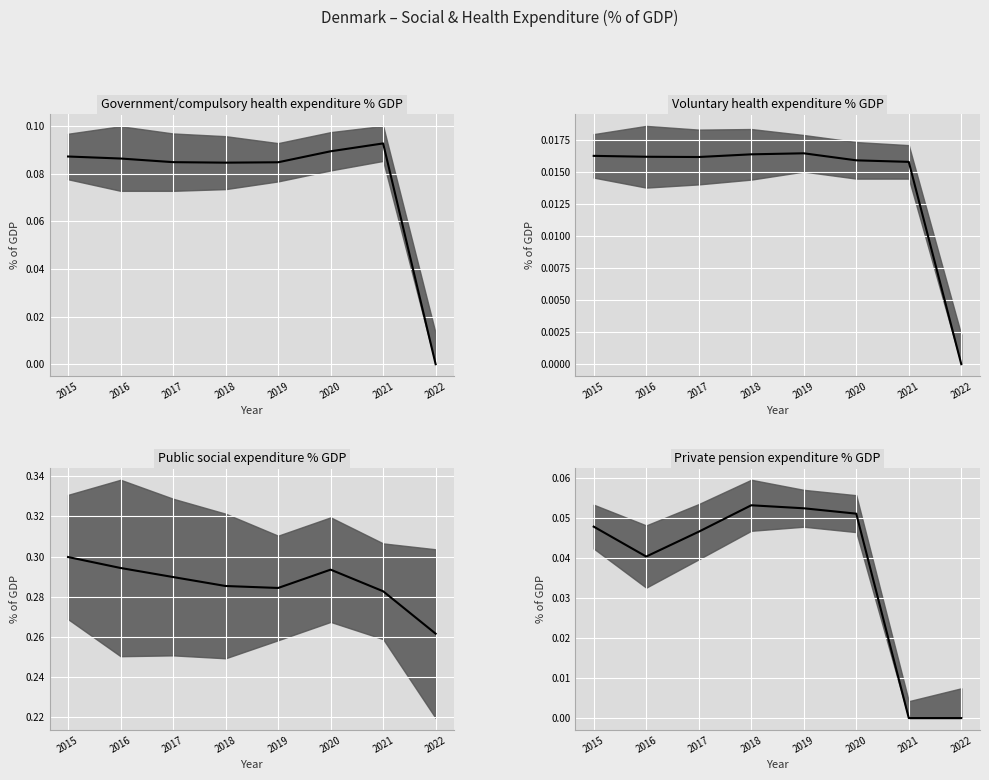

The value of Government/compulsory expenditure on health % of GDP at 2018 is 0.0. True or false?

False